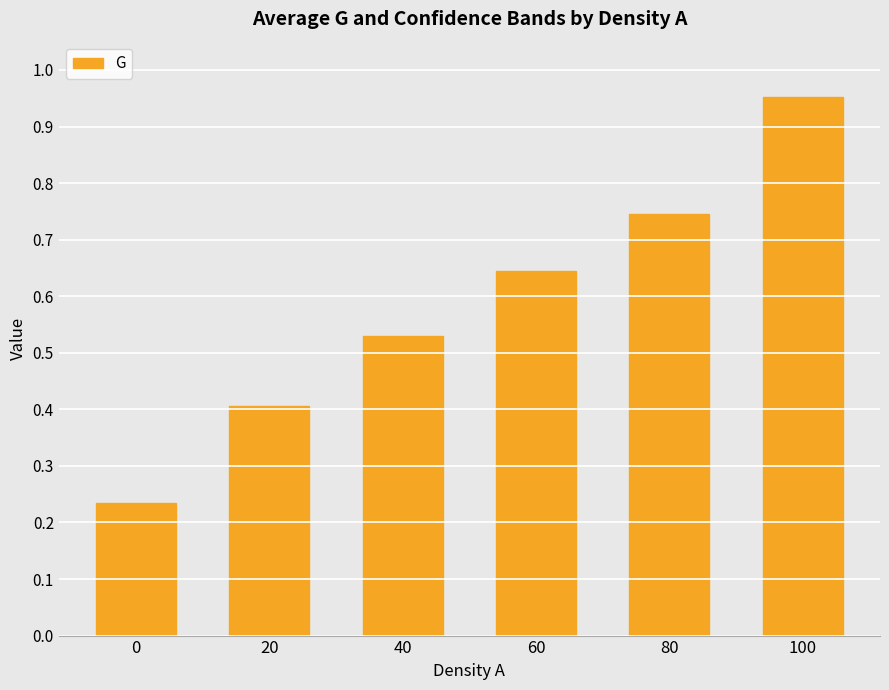

List the labels in order of value, smallest first.

0, 20, 40, 60, 80, 100